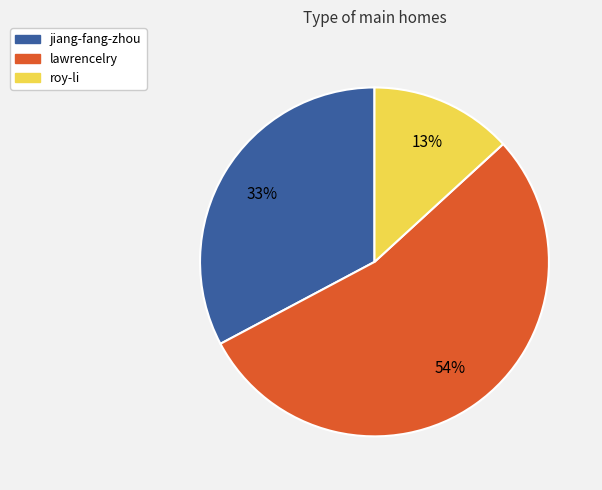

Which category has the smallest portion of the pie?

roy-li